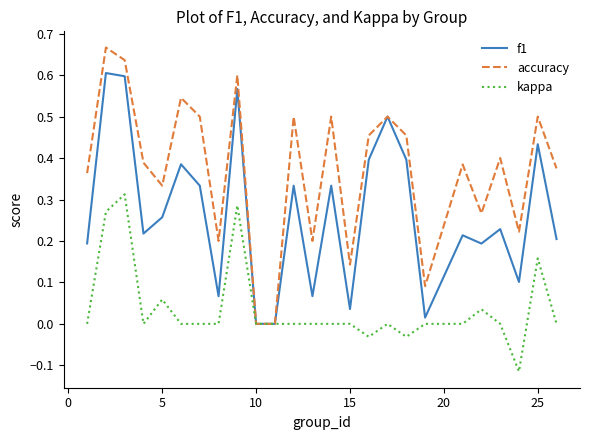

Does the chart display data point markers on the line(s)?

No